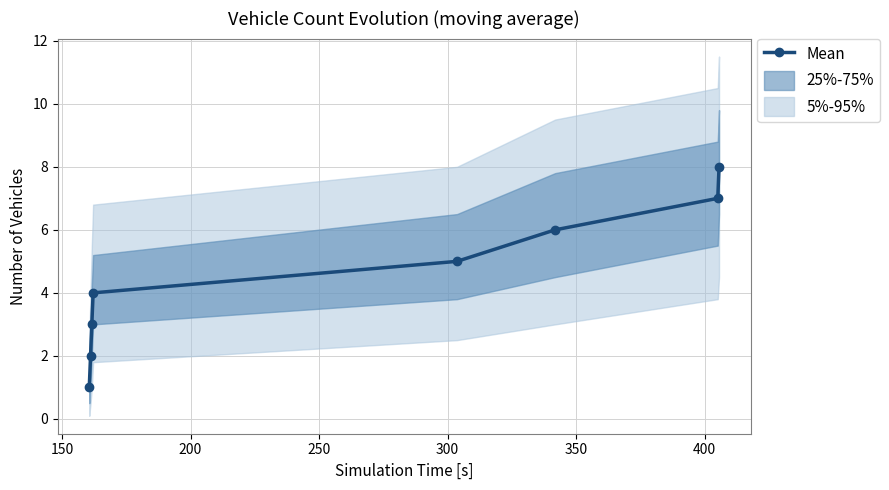

How many lines are shown in the chart?

1